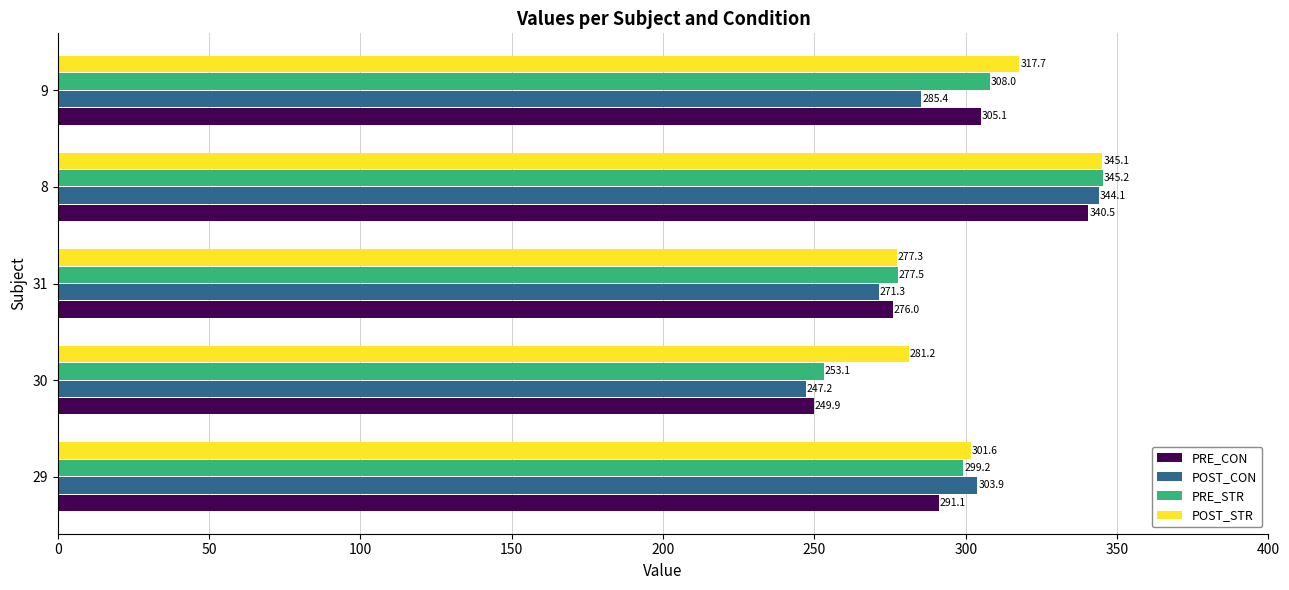

What is the sum of the POST_STR values at 29 and 8?

646.7